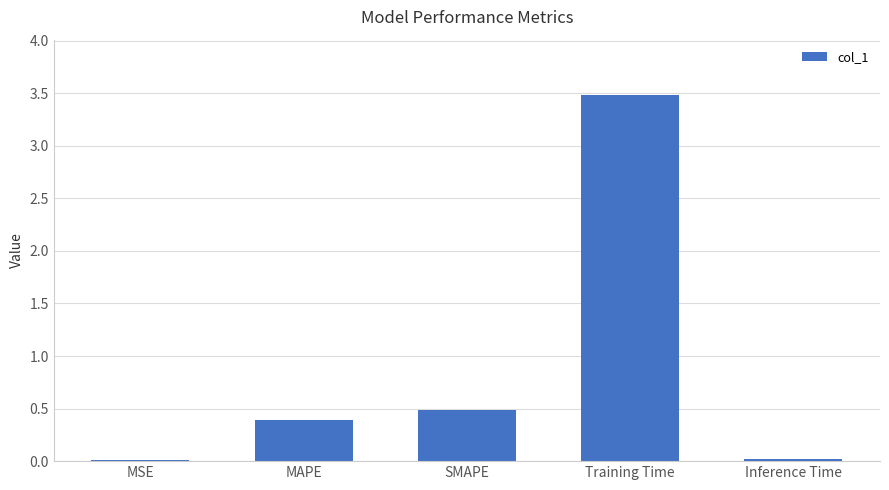

What is the change in value from MSE to Training Time?

+3.5